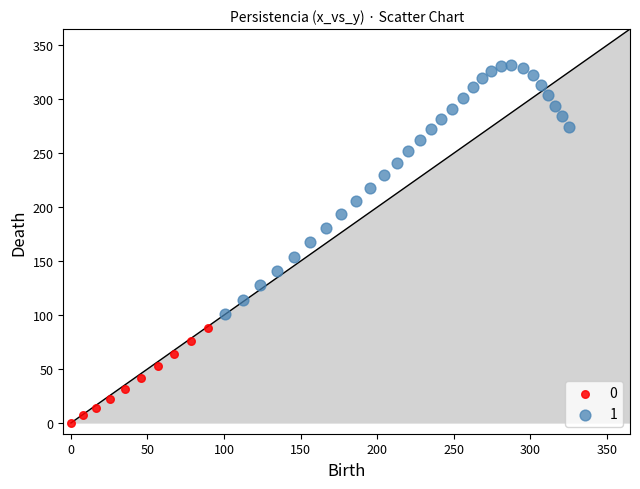

Which series reaches the maximum Y coordinate?

1